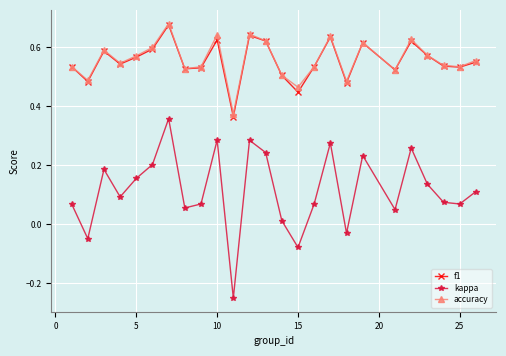

How many interior local peaks does the accuracy series have?

7